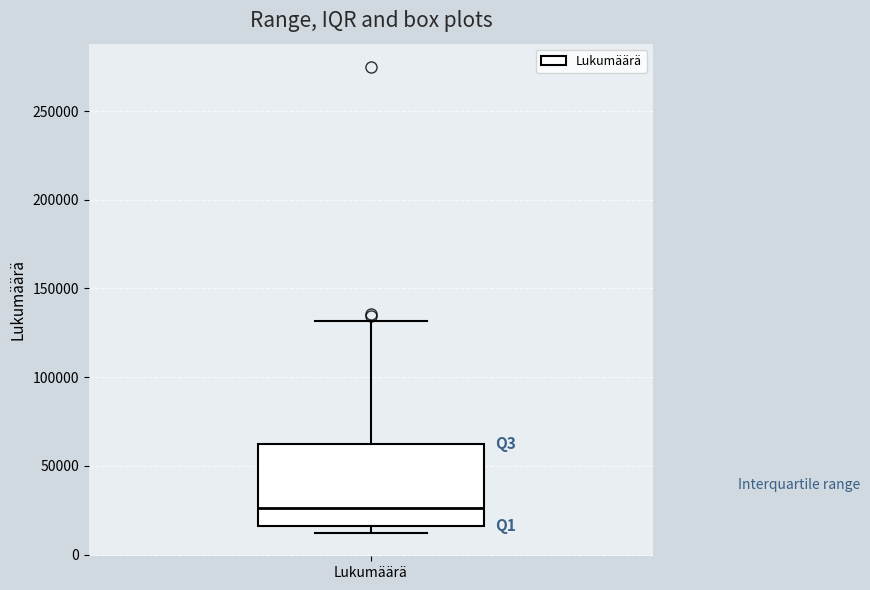

Read this box plot against the y-axis: the position of the median line, the range covered by the box, and the ends of both whiskers. The values are not printed on the chart, so give them approximately, as read against the axis.

median 25000, box 15000 to 60000, whiskers 10000 to 130000